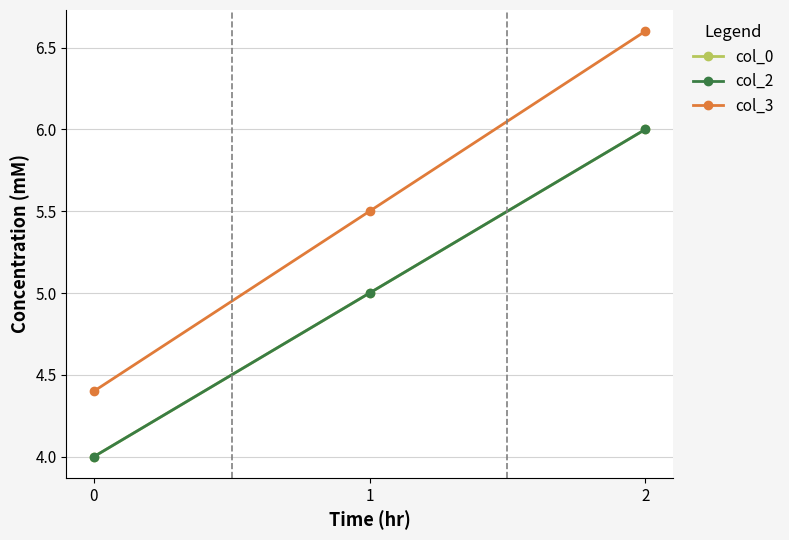

Is the value of col_2 at 1 greater than the value of col_3 at 0?

Yes